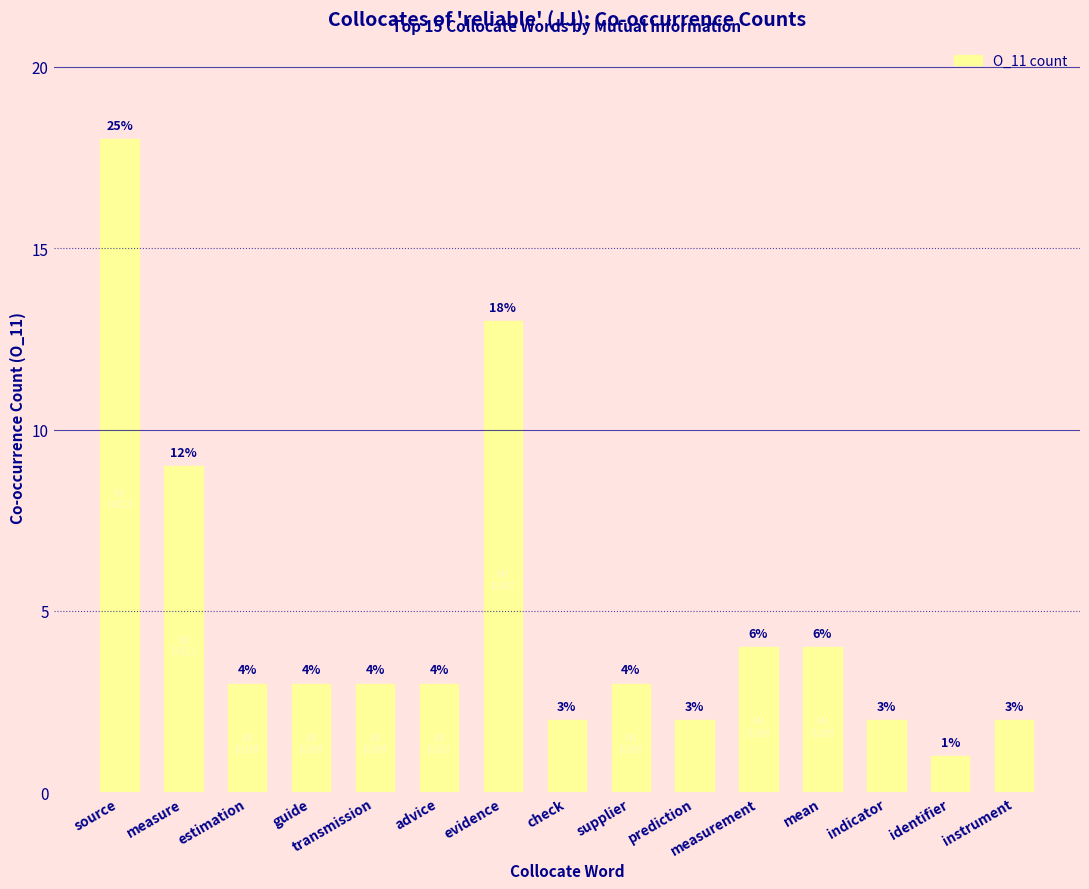

What is the sum of the values at measurement and prediction?

6